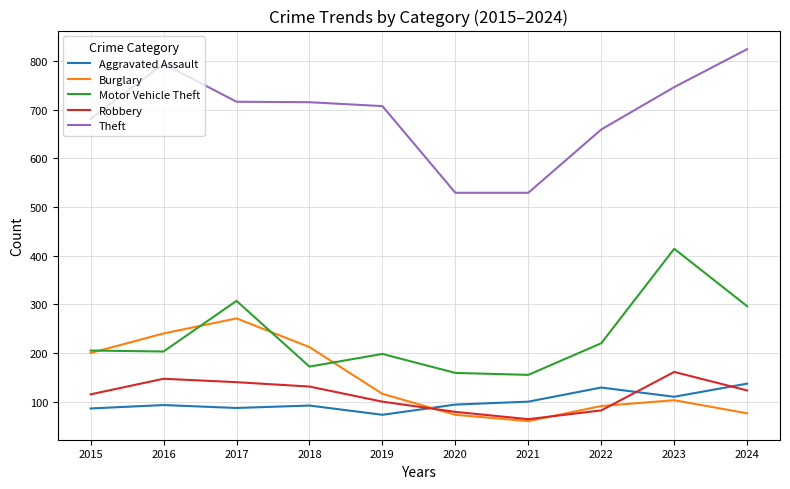

Where is the first local maximum for Theft?

2016